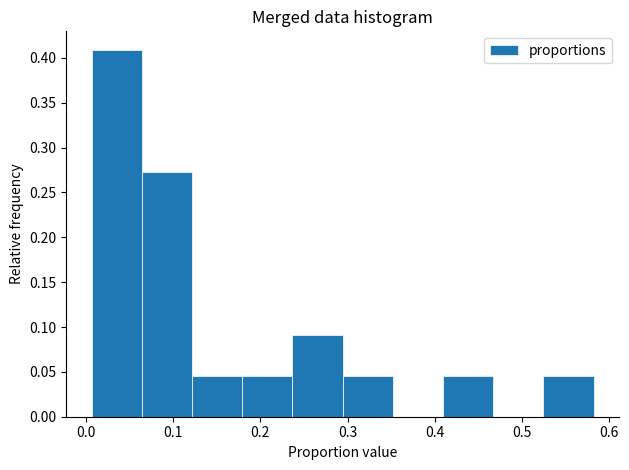

Reading left to right, transcribe this chart: for each bar, give the range it covers on the x-axis and its height. Neither the bar edges nor the heights are printed on the chart, so give them approximately, as read against the axes.

0.01 to 0.06: 0.410
0.06 to 0.12: 0.275
0.12 to 0.18: 0.045
0.18 to 0.24: 0.045
0.24 to 0.29: 0.090
0.29 to 0.35: 0.045
0.35 to 0.41: 0
0.41 to 0.47: 0.045
0.47 to 0.52: 0
0.52 to 0.58: 0.045